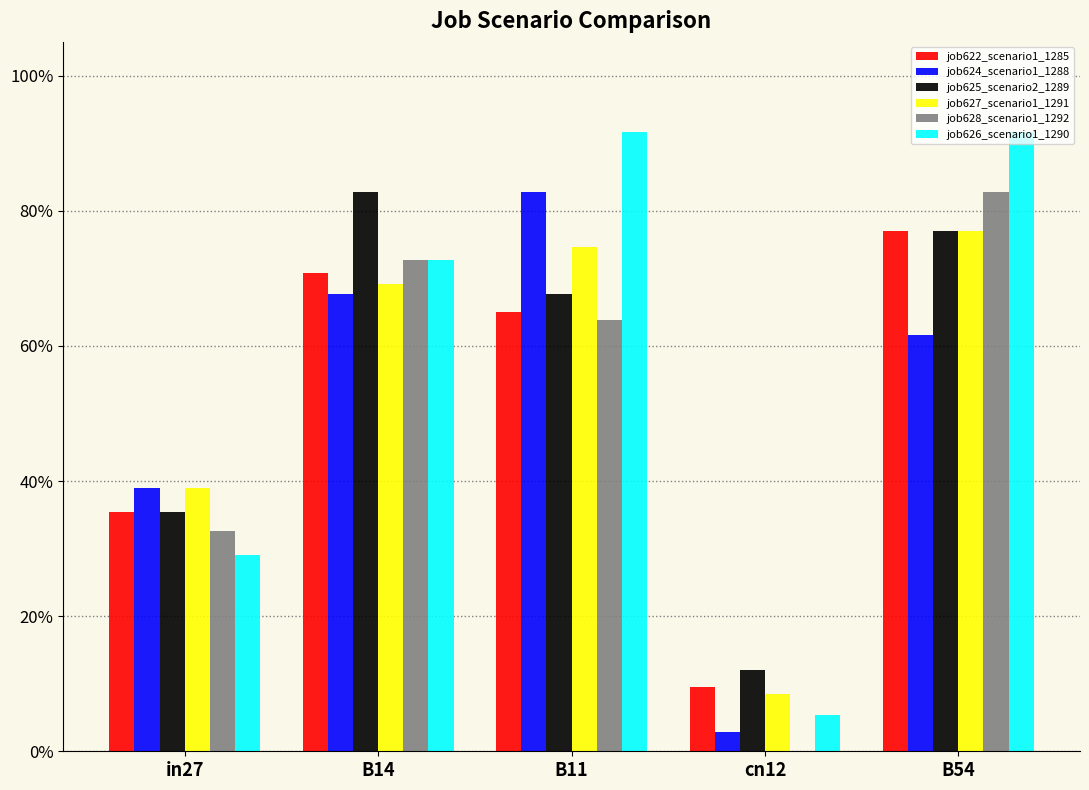

Which series changed the most between B14 and B11?

job626_scenario1_1290